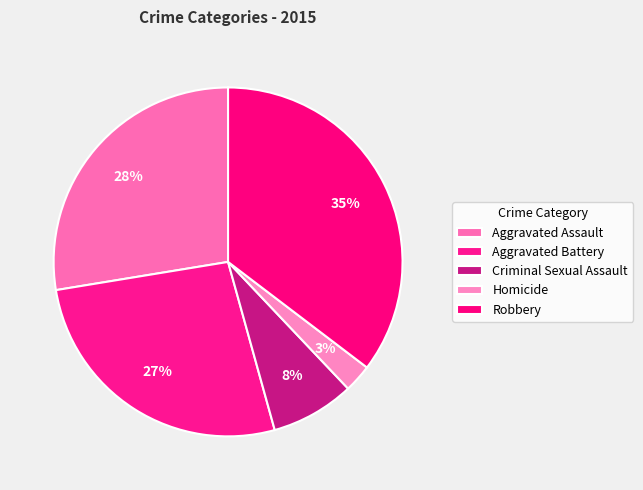

Combined, do Robbery and Aggravated Battery account for over 50%?

Yes